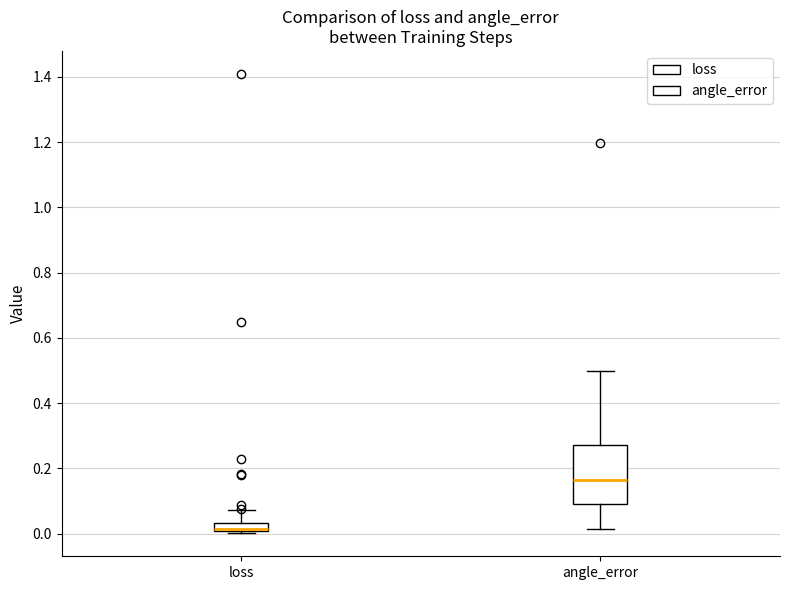

Which box's median line is the highest?

angle_error